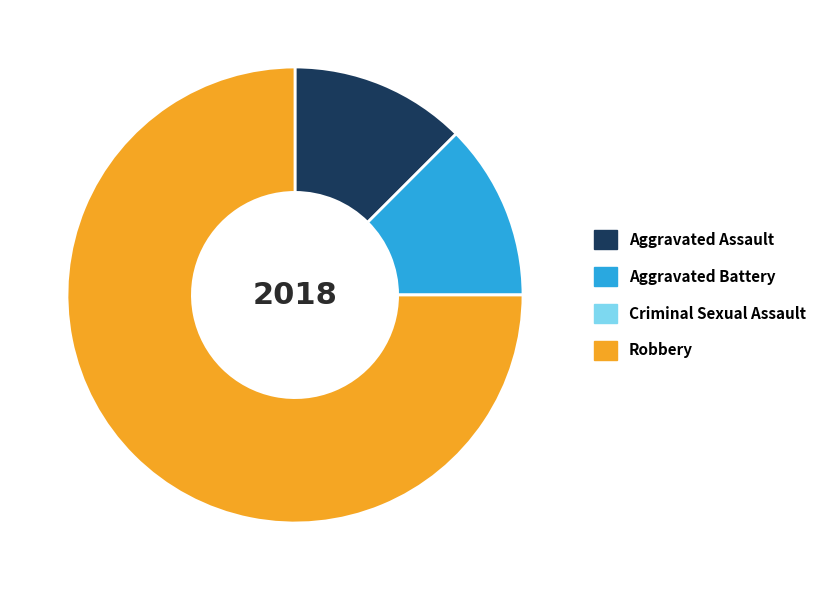

Combined, do Aggravated Battery and Aggravated Assault account for over 50%?

No